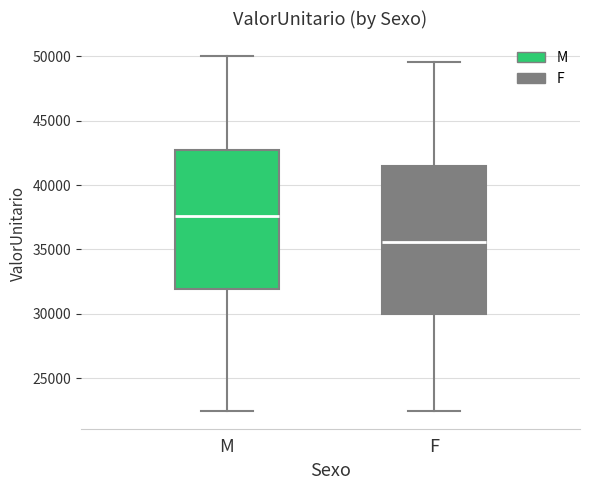

Reading left to right, read every box against the y-axis: the position of its median line, the range the box covers, and the ends of its whiskers. The values are not printed on the chart, so give them approximately, as read against the axis.

M: median 37500, box 32000 to 42500, whiskers 22500 to 50000
F: median 35500, box 30000 to 41500, whiskers 22500 to 49500